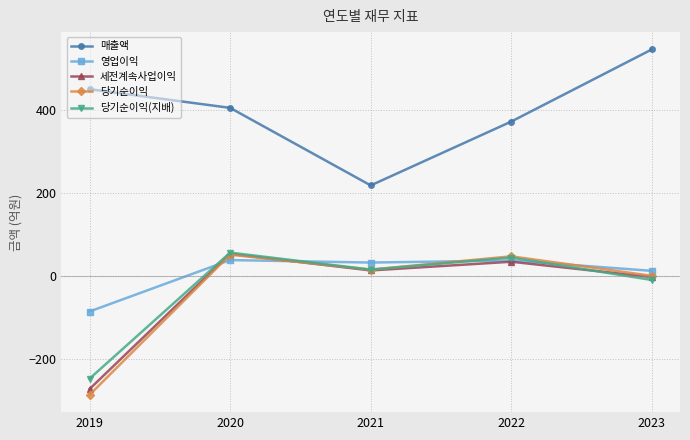

What is the lowest value of the 매출액 series?

219